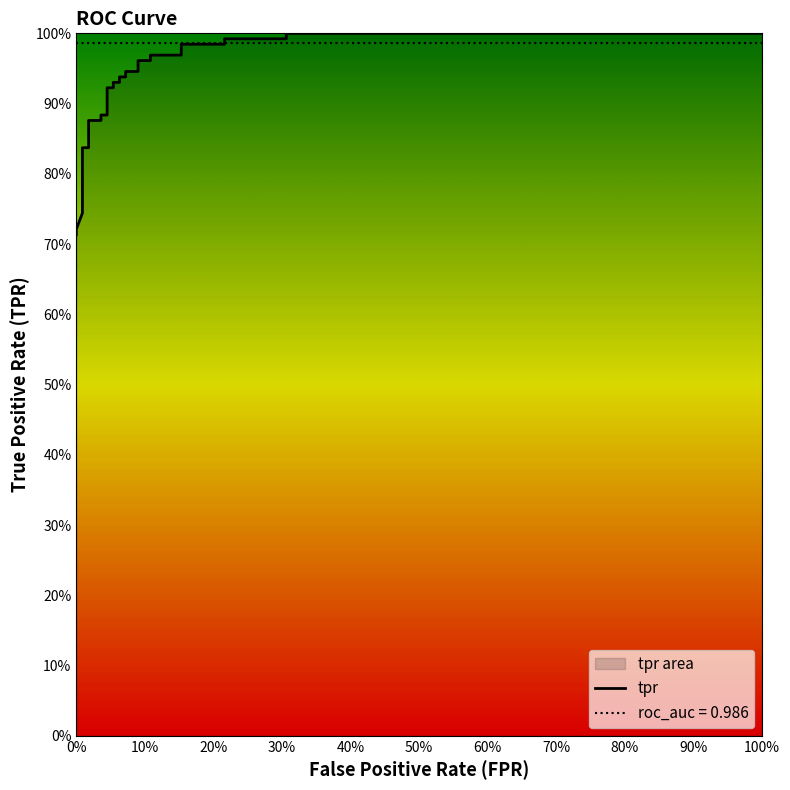

What is the sum of all values?

24.7